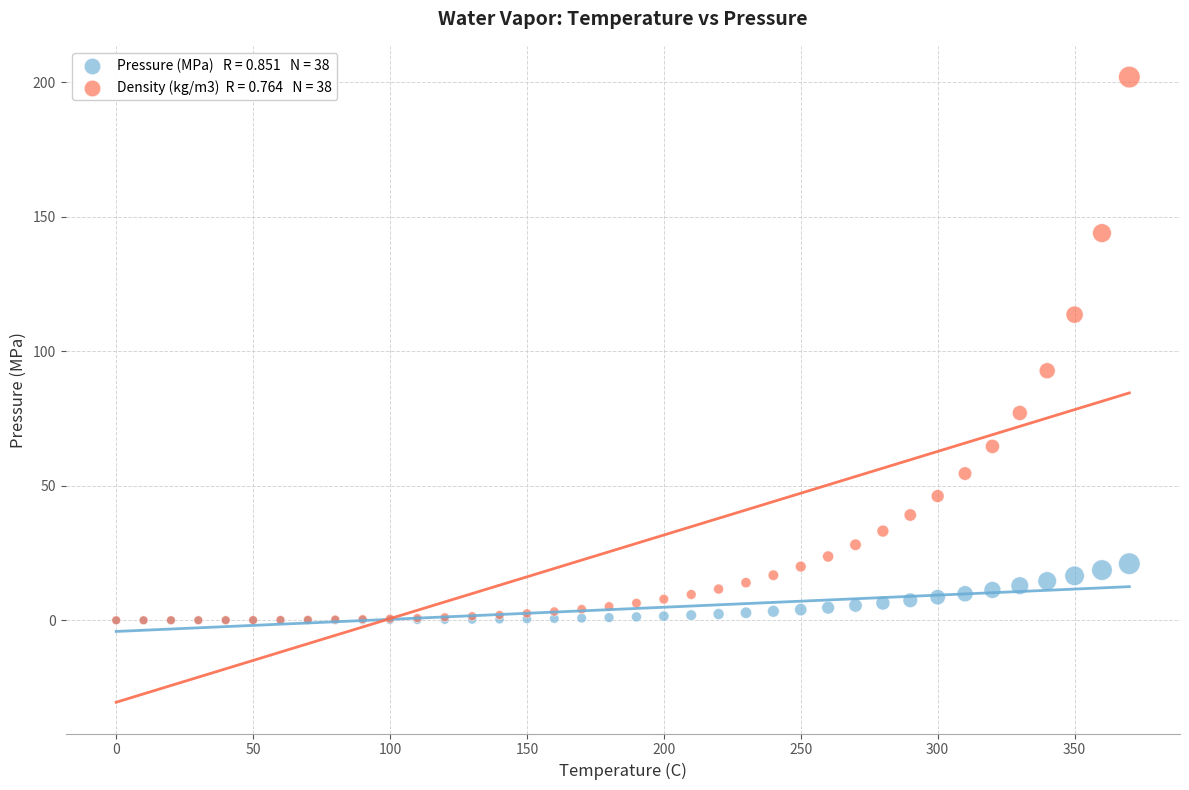

Across all series, what Y value is closest to 100?

92.8